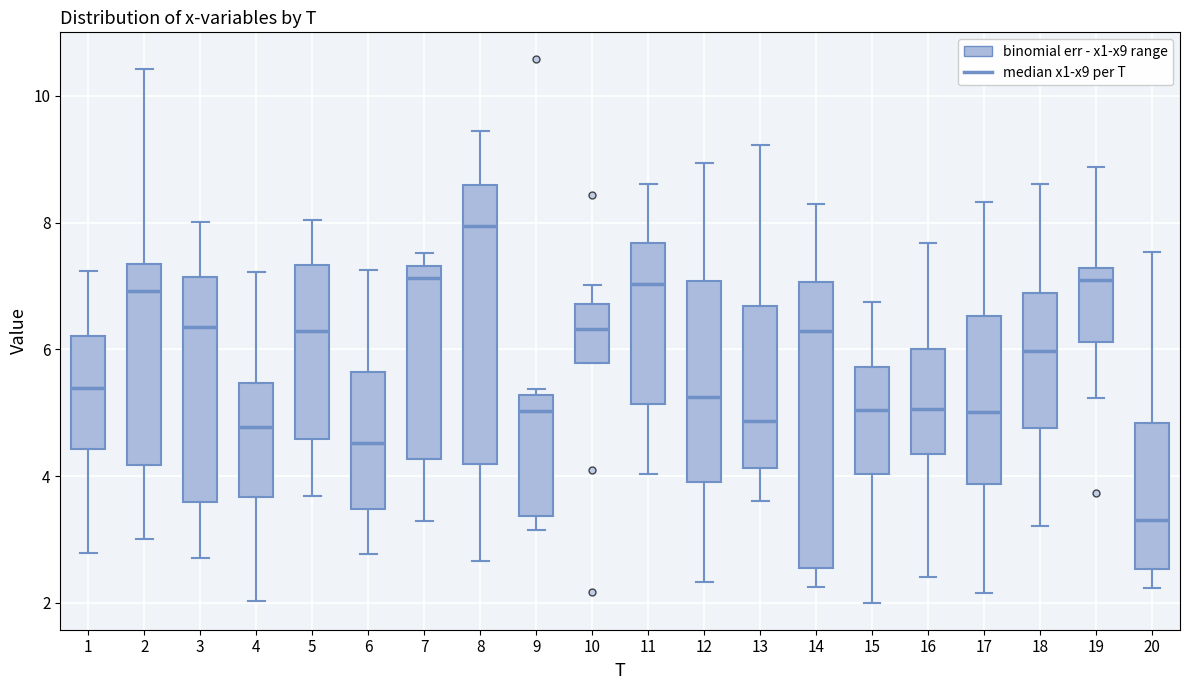

Which box has the lowest median line?

20